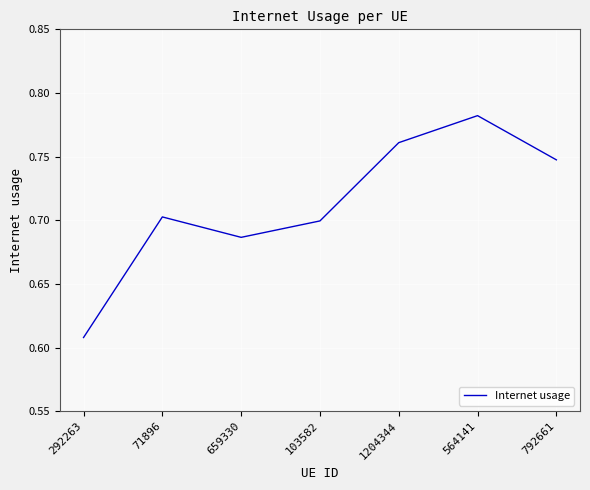

What is the difference between the values at 292263 and 564141?

0.2